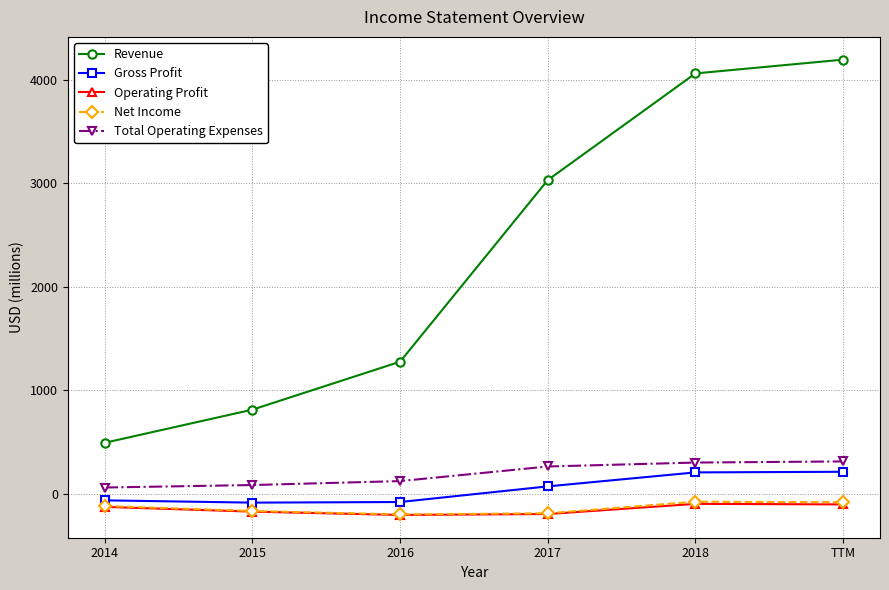

What are all the series names shown in the legend?

Revenue, Gross Profit, Operating Profit, Net Income, Total Operating Expenses